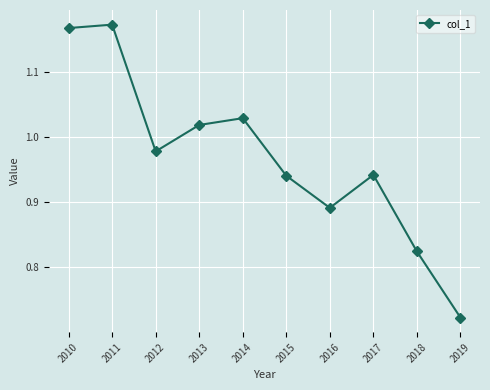

What is the difference between the maximum and second lowest values?

0.3